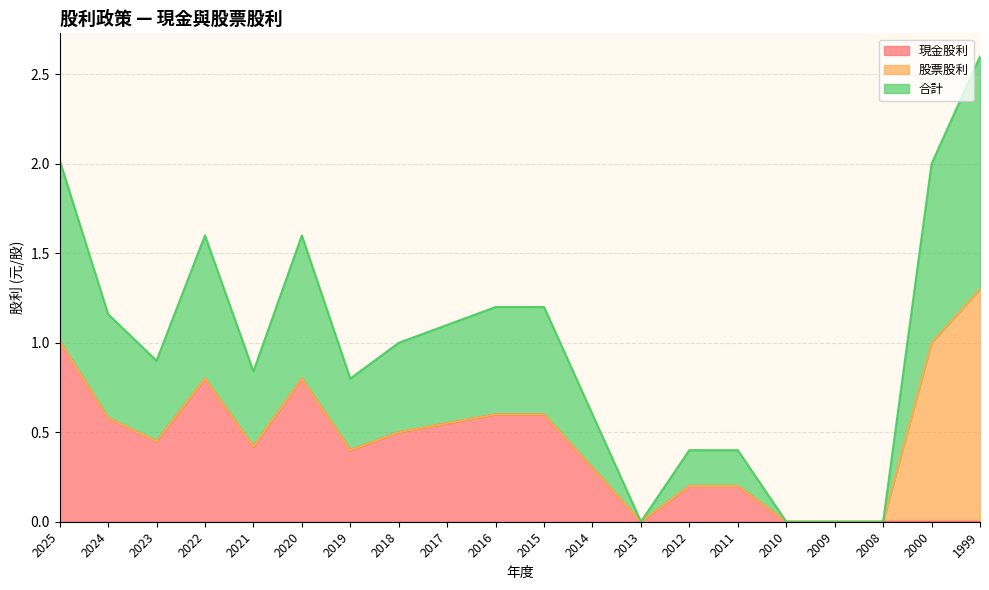

True or false: 現金股利 and 合計 cross at least once.

False